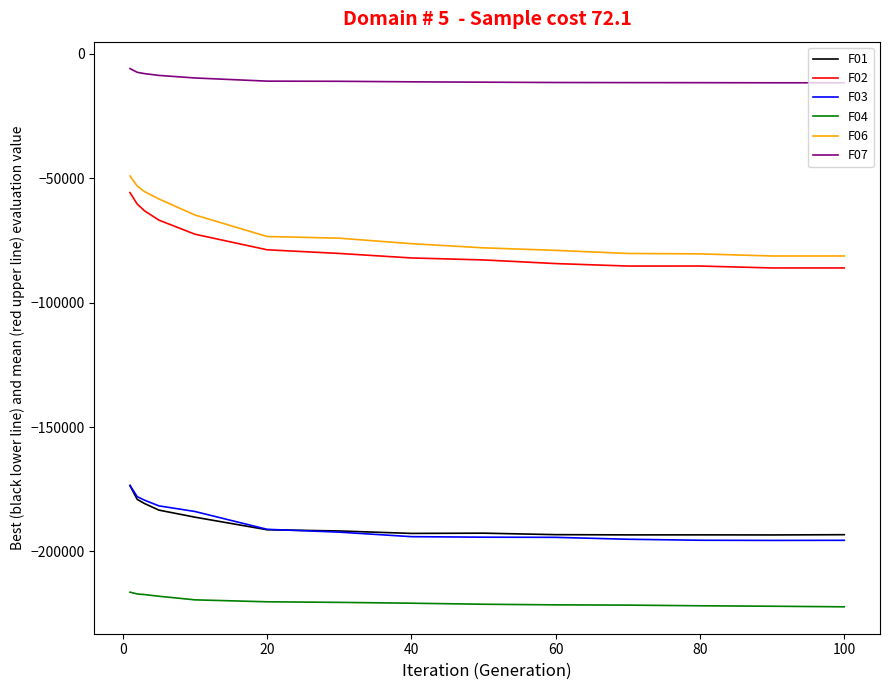

Which series has the largest total across all categories?

F07